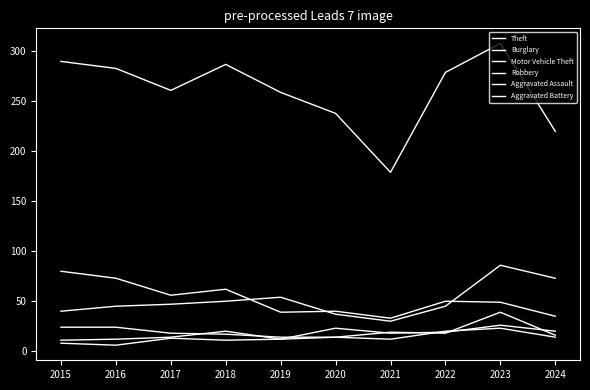

What is the maximum value for Aggravated Battery?

23